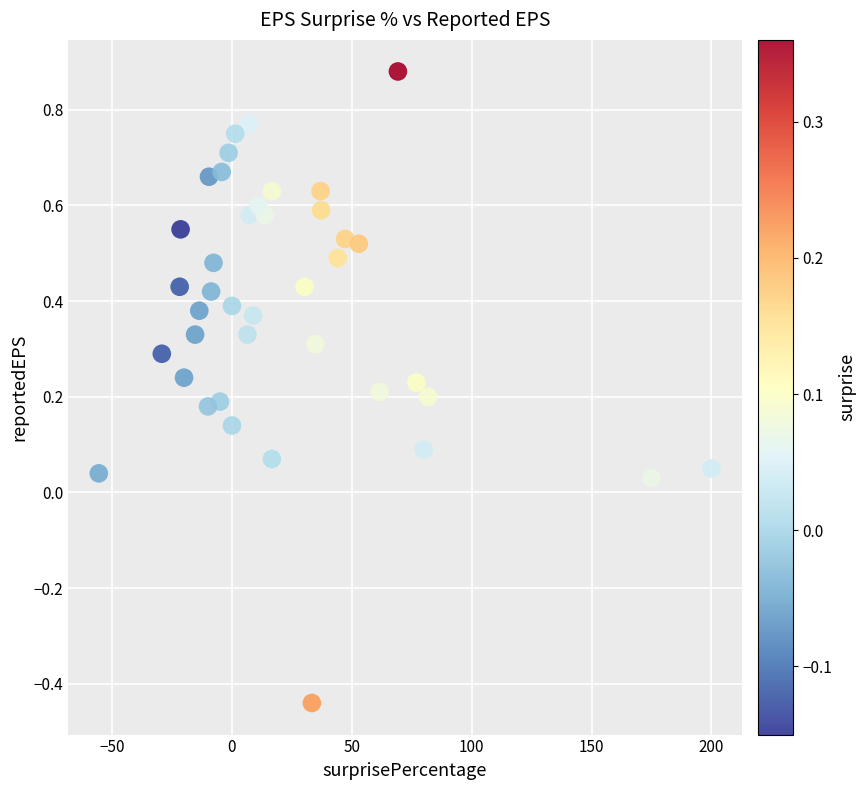

What is the range of Y values (max minus min)?

1.3